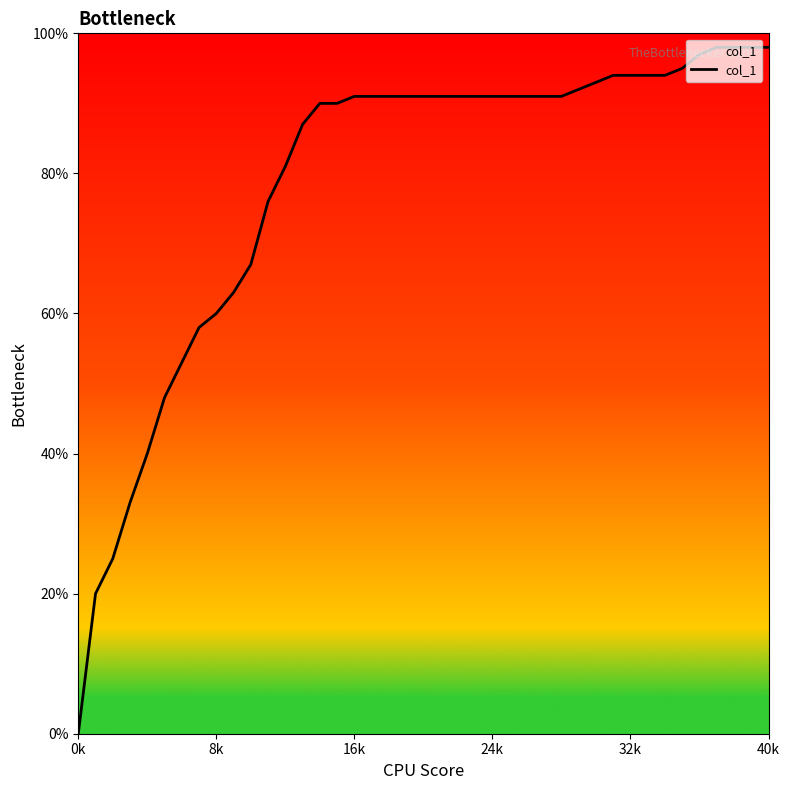

The value at 40k is 1.0. True or false?

True